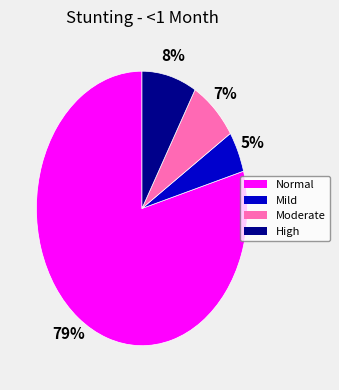

Is there a majority slice in this chart?

Yes